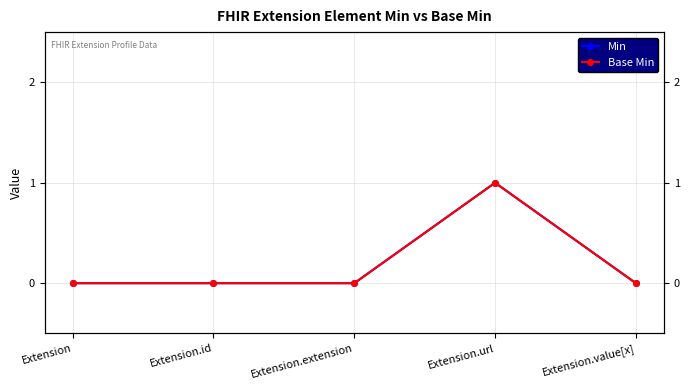

Reading left to right, extract all data points from this chart.

Min: Extension=0	Extension.id=0	Extension.extension=0	Extension.url=1	Extension.value[x]=0
Base Min: Extension=0	Extension.id=0	Extension.extension=0	Extension.url=1	Extension.value[x]=0